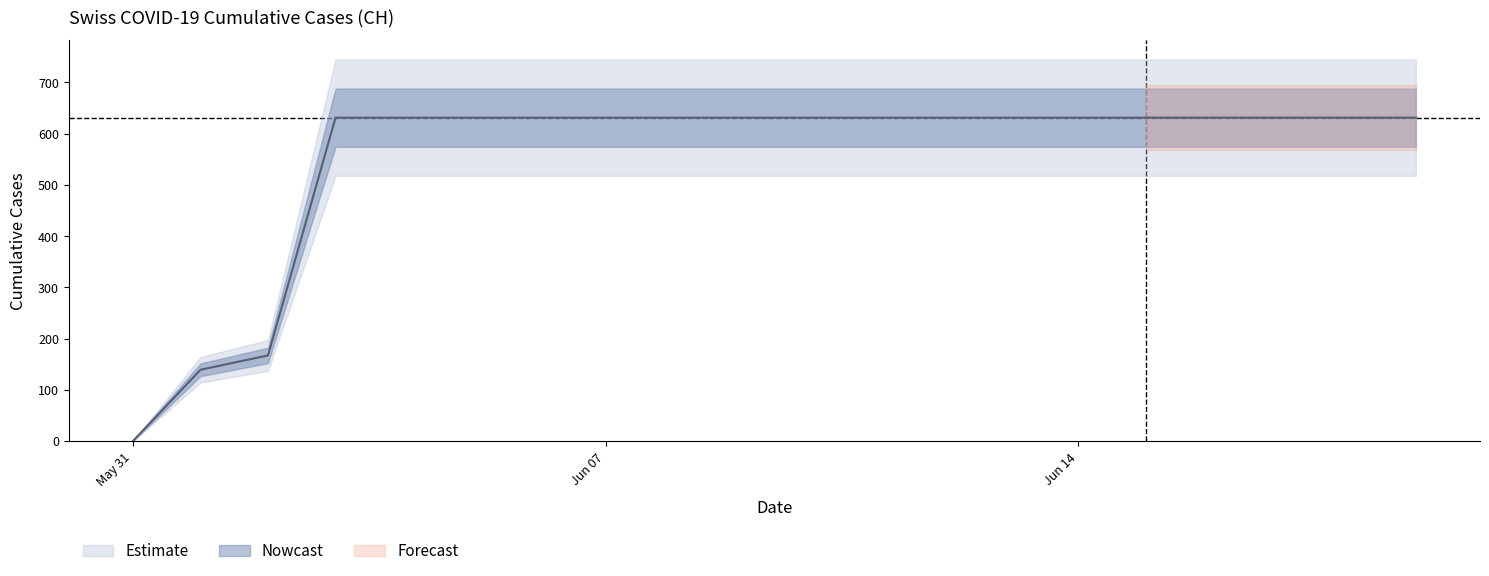

What is the difference between the second highest and minimum values?

631